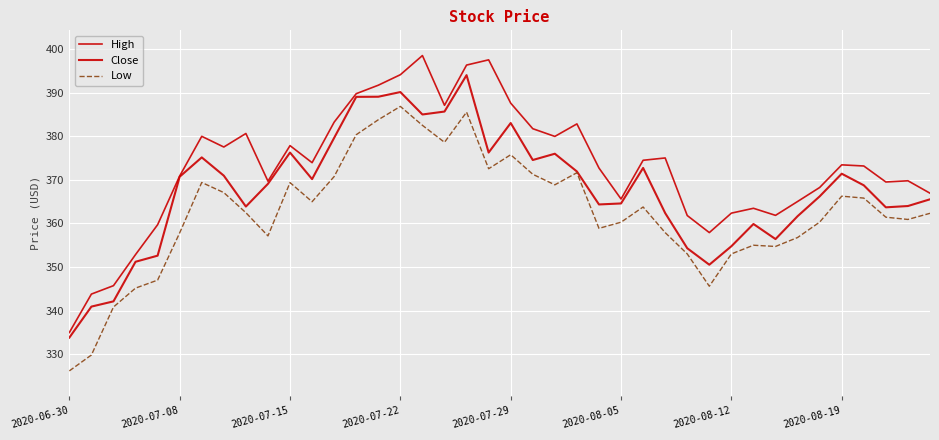

What is the sum of all Close values?

14712.1